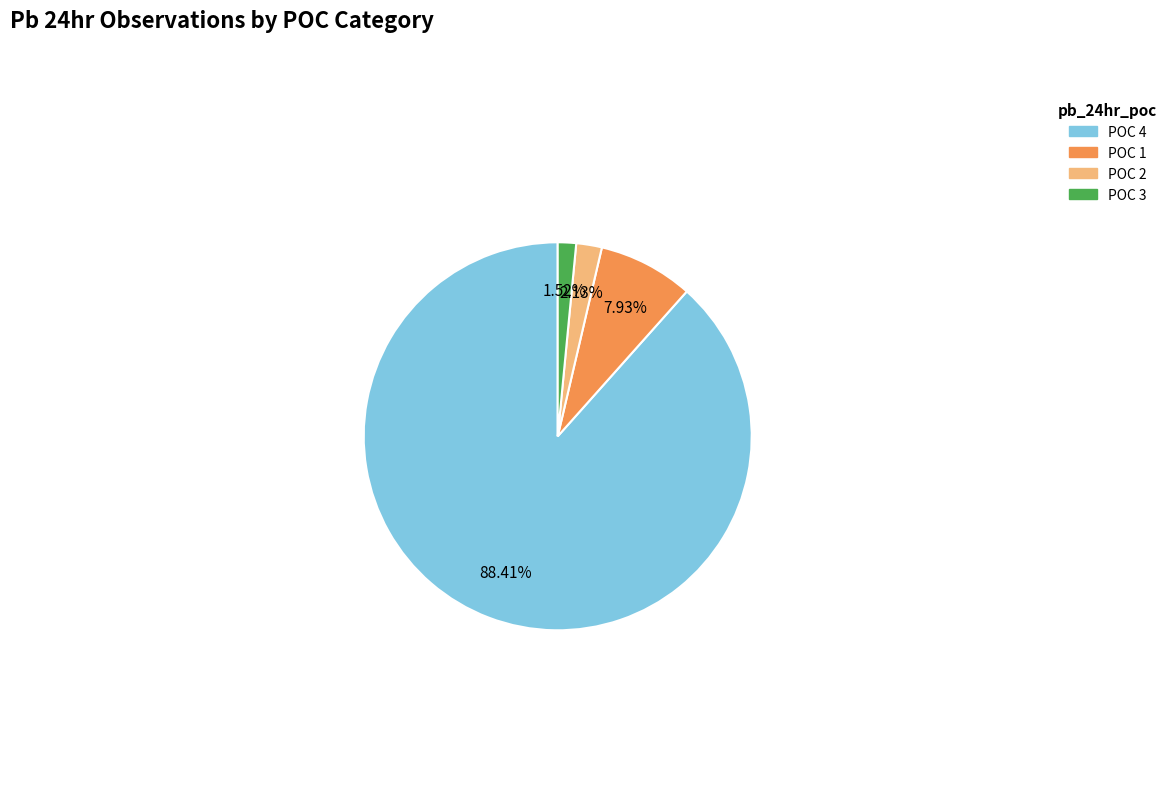

What is the ratio of the value at POC 1 to the value at POC 2?

3.7